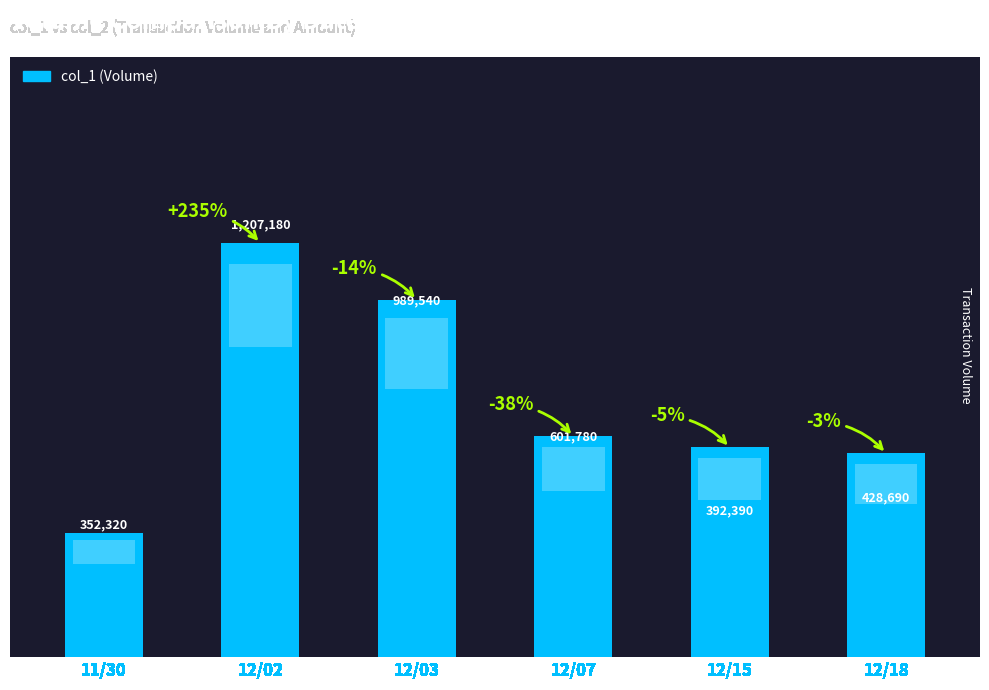

Are the bars horizontal?

No